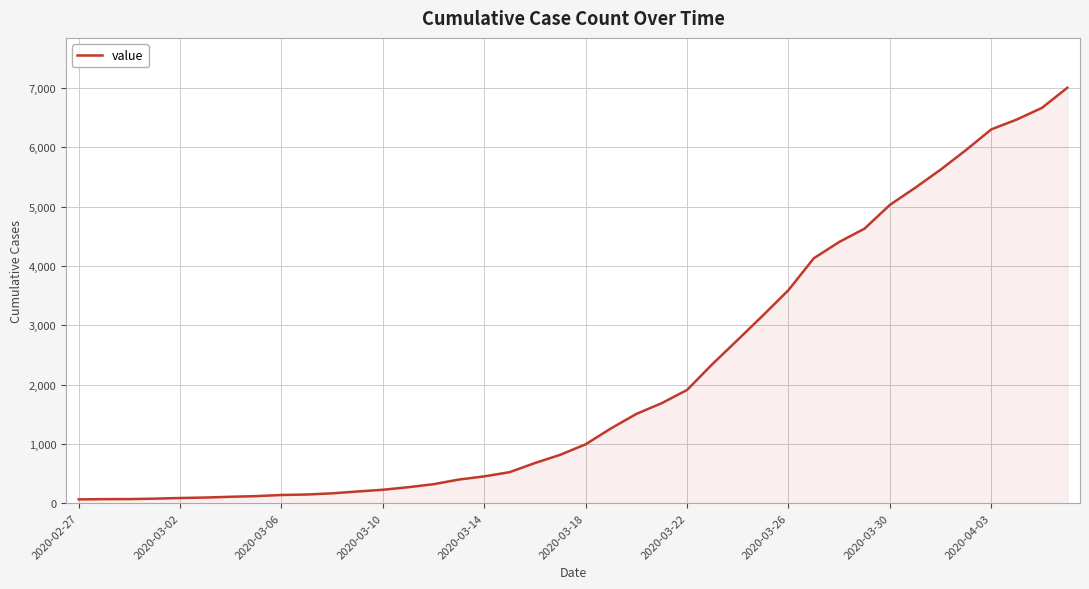

How many values are below 993?

20